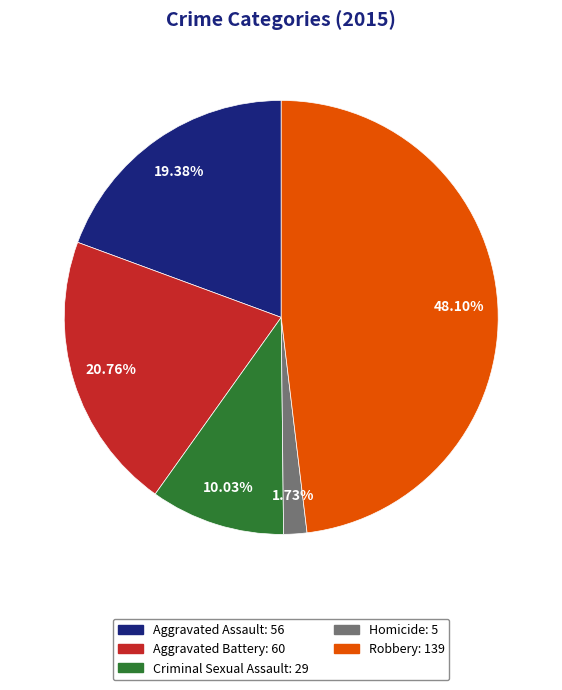

Which slice is the smallest?

Homicide